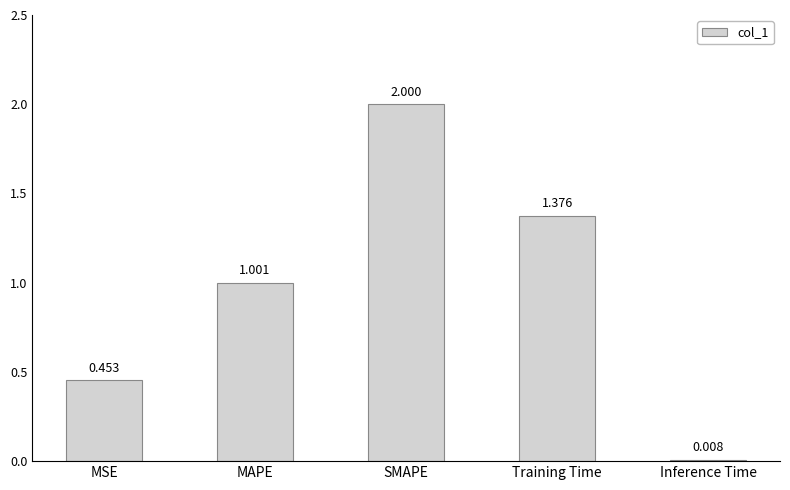

What is the ratio of the value at SMAPE to the value at Training Time?

1.5